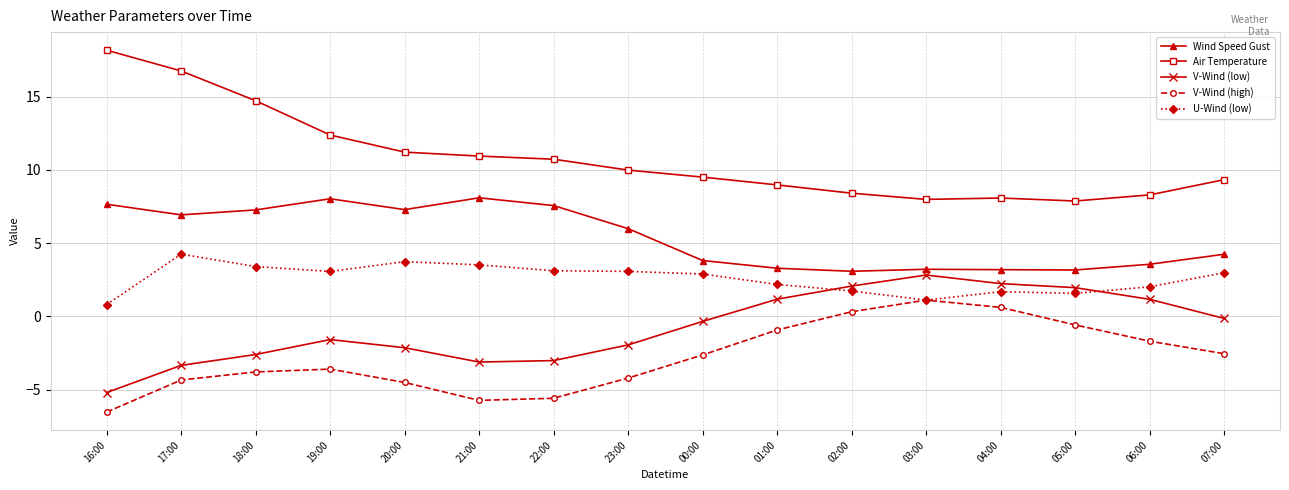

What is the approximate value of V-Wind (high) at 17:00?

-4.3